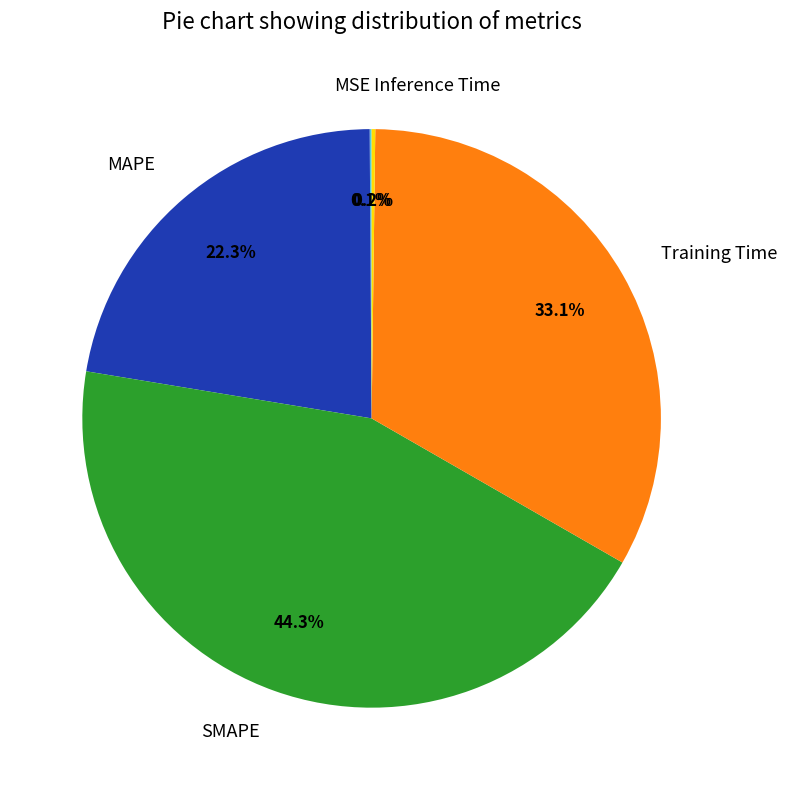

Does SMAPE account for over 50% of the chart?

No